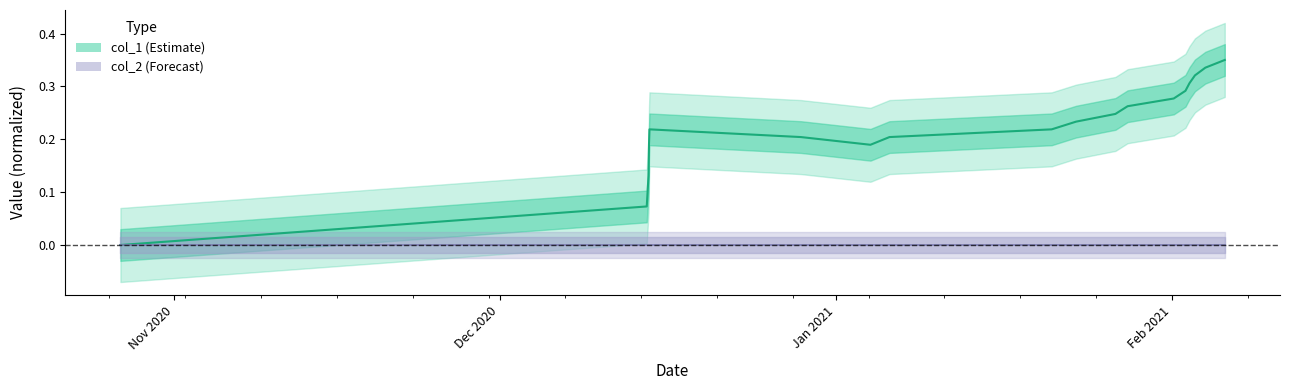

At which label is Estimate (line) closest to 0?

Nov 2020